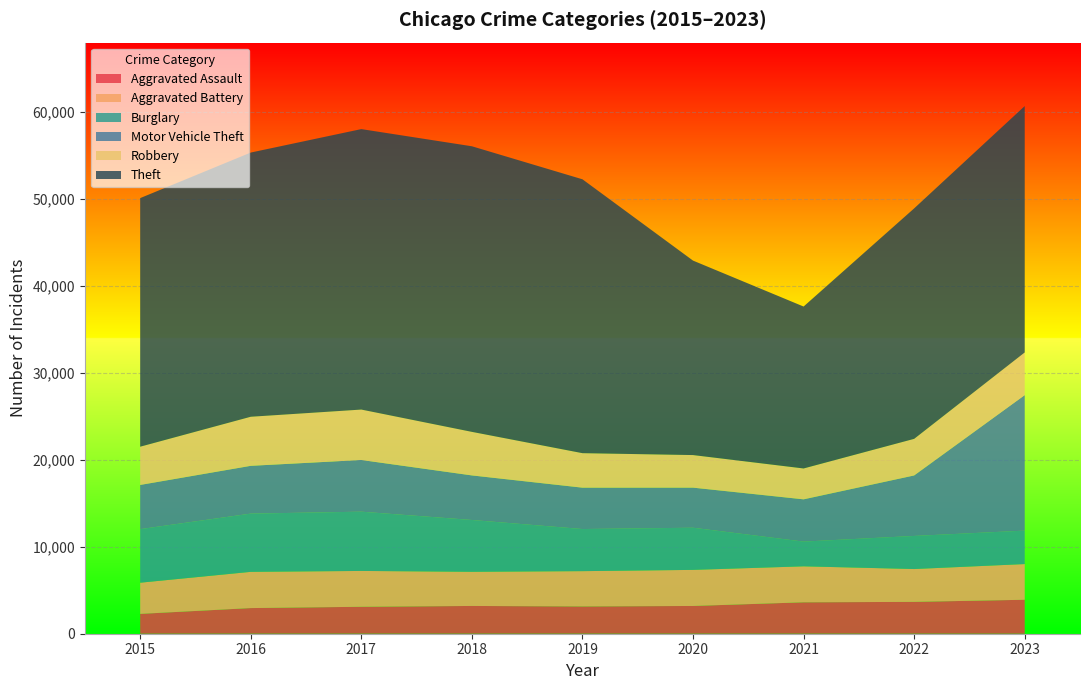

Reading left to right, list all the values displayed in this chart.

Aggravated Assault: 2282	2950	3100	3194	3139	3193	3613	3665	3907
Aggravated Battery: 3589	4169	4123	3931	4060	4151	4140	3777	4107
Burglary: 6162	6699	6817	5960	4845	4850	2845	3807	3848
Motor Vehicle Theft: 5083	5498	5948	5127	4758	4611	4862	6959	15588
Robbery: 4400	5644	5799	5010	3970	3748	3552	4211	4908
Theft: 28599	30395	32266	32856	31507	22372	18629	26512	28344